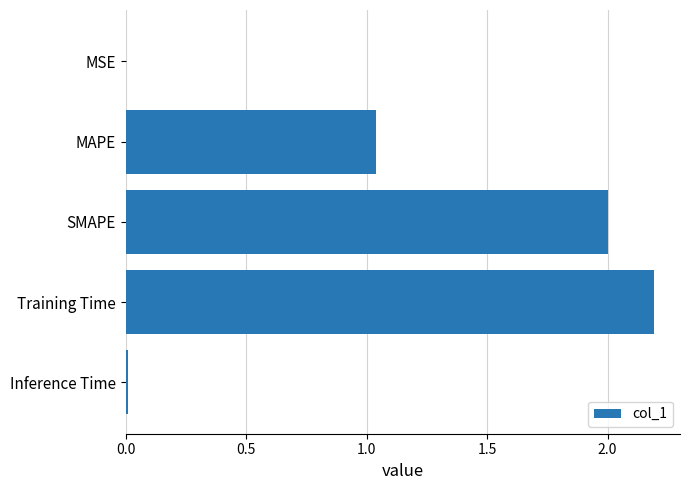

Are the bars horizontal?

Yes